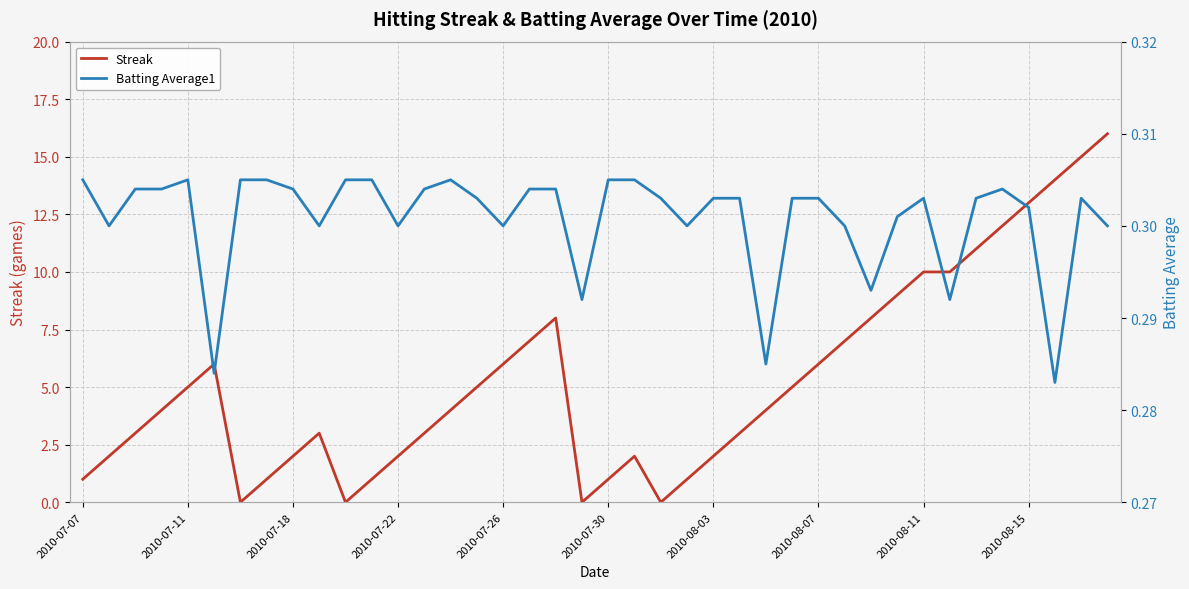

How many interior local peaks does the Batting Average1 series have?

5